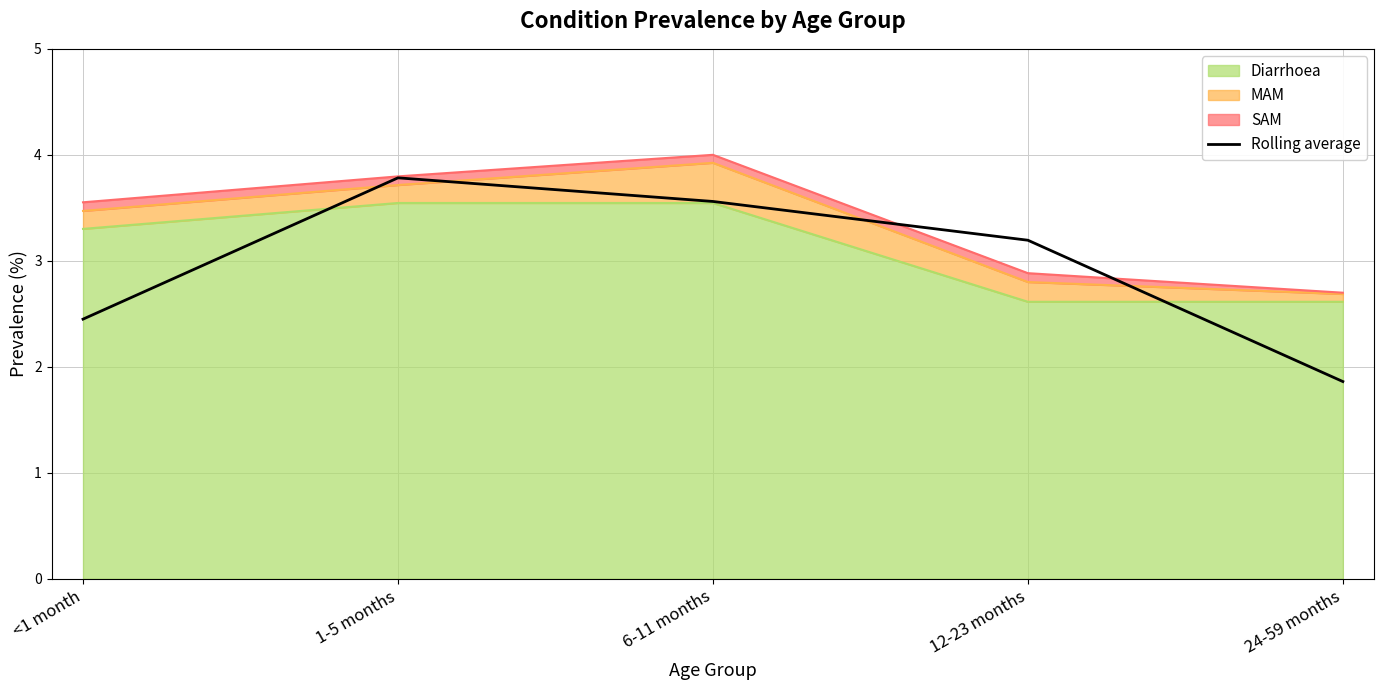

What is the sum of the values at 24-59 months and 6-11 months?

5.4